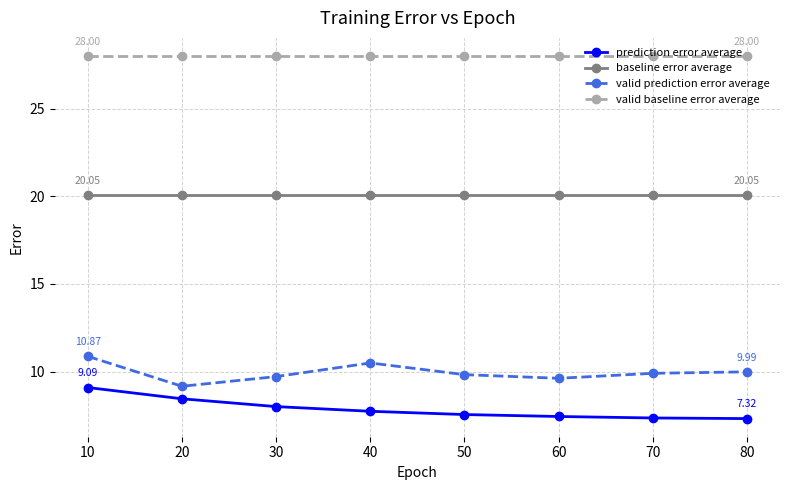

True or false: baseline error average and valid prediction error average intersect in this chart.

False